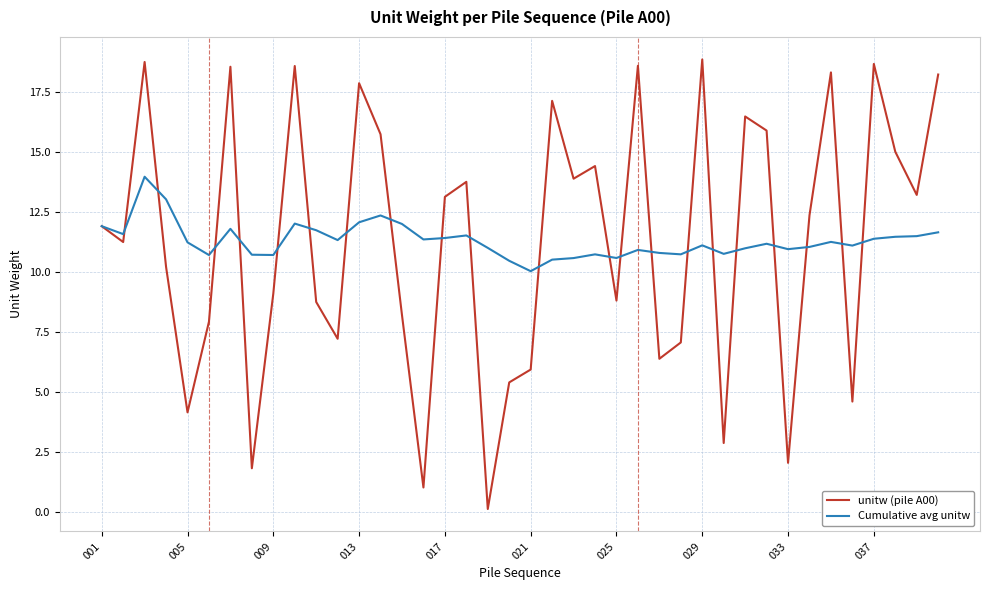

Rank the series by their maximum value, from highest to lowest.

unitw (pile A00), Cumulative avg unitw